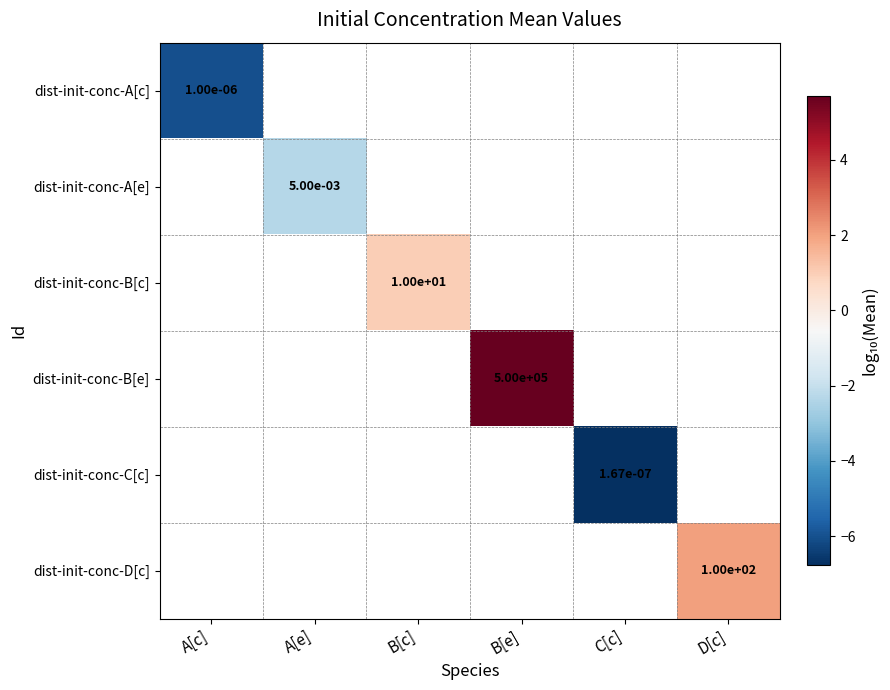

The value of dist-init-conc-B[c] at B[c] is 14.3. True or false?

False